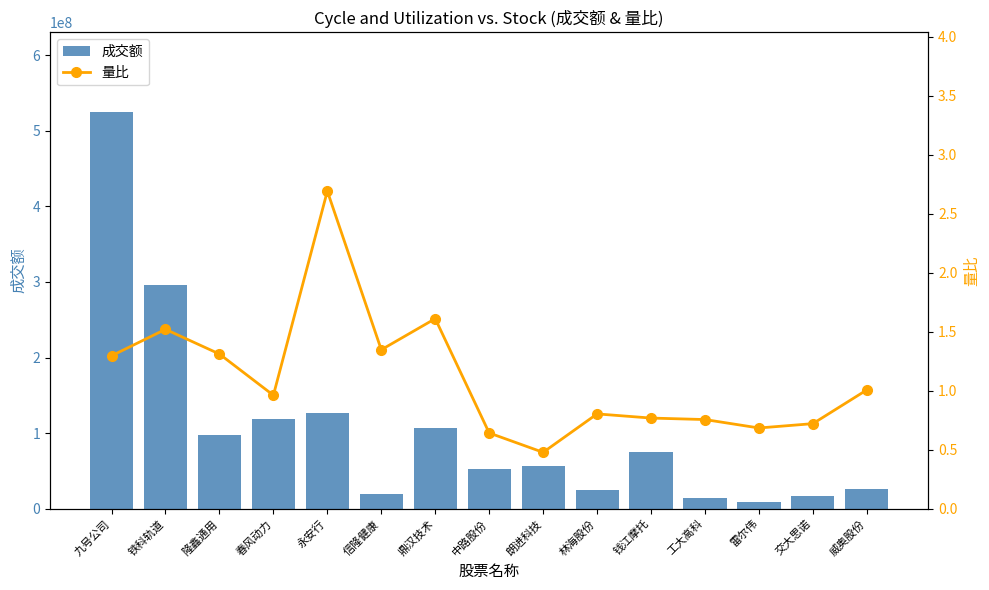

How many data points in 成交额 are above 56317670?

7